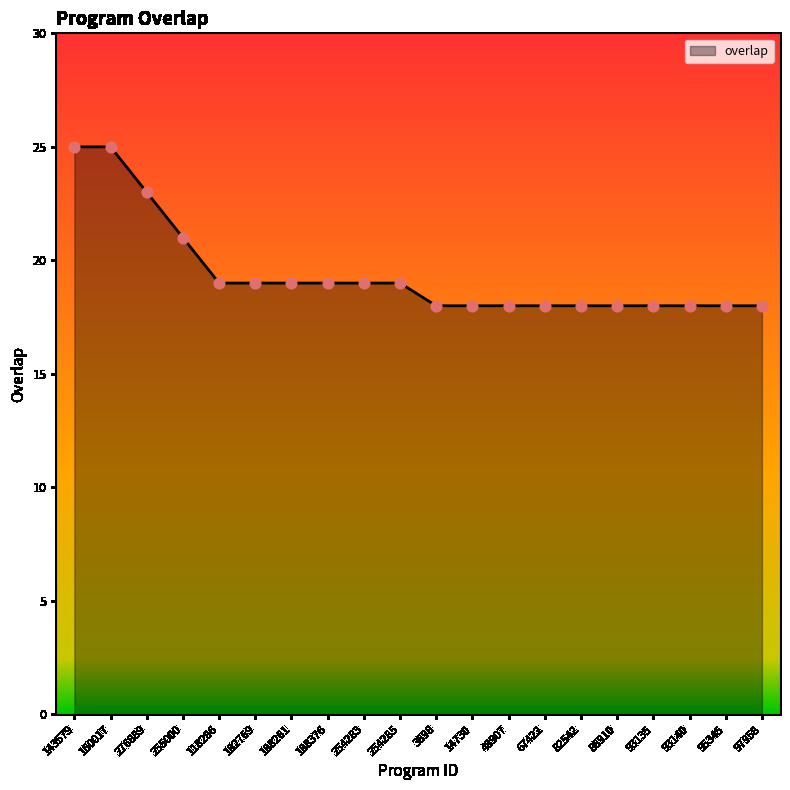

Between 97958 and 160017, which is larger?

160017